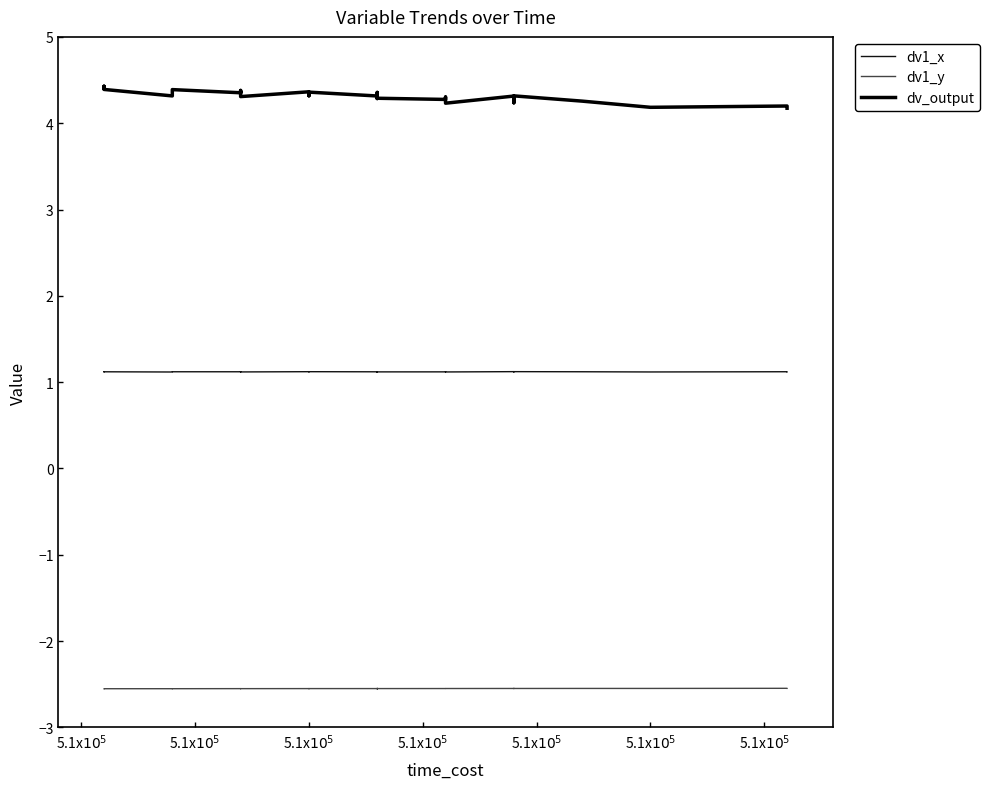

What is the minimum value for dv1_y?

-2.6